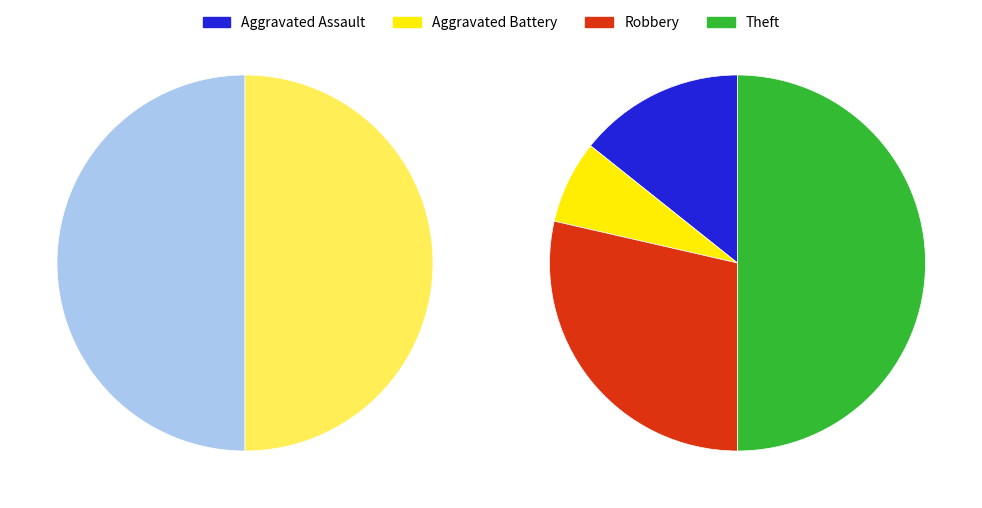

True or false: Theft accounts for 50% of the total.

True